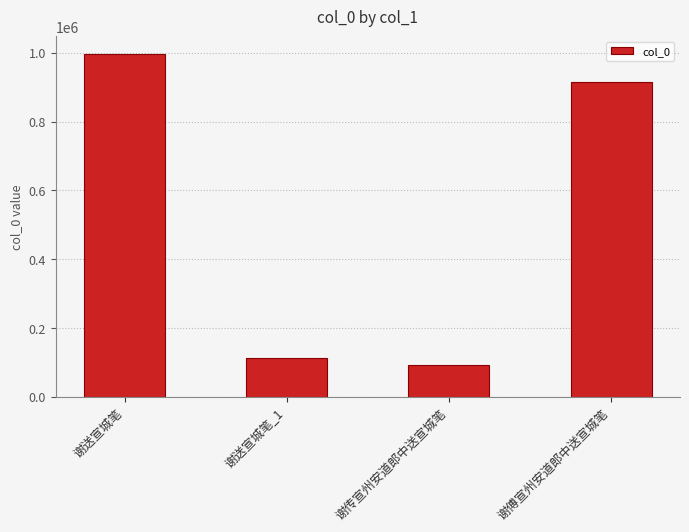

What is the difference between the maximum and second lowest values?

883271